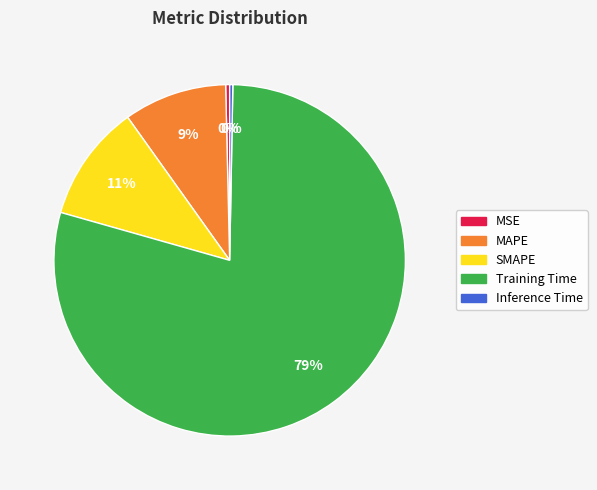

Which slice is the largest?

Training Time